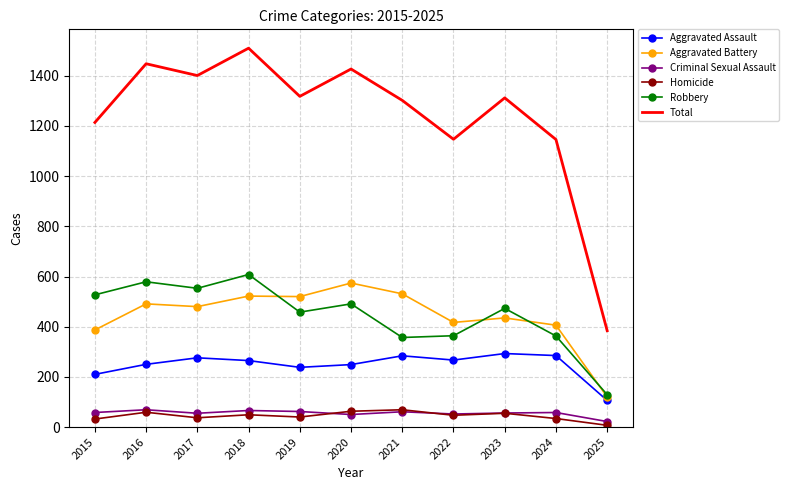

Which label corresponds to the largest value in the chart?

2018